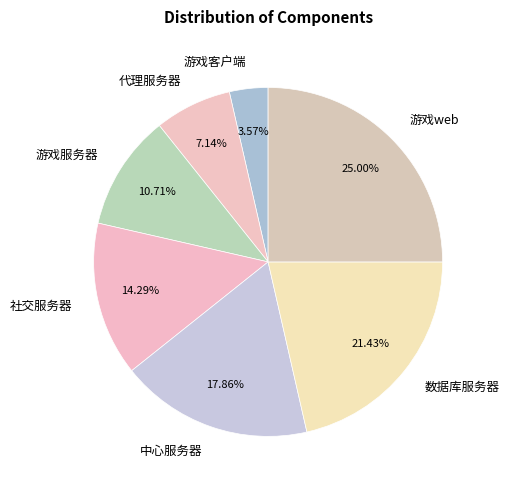

Count the number of slices in the pie.

7